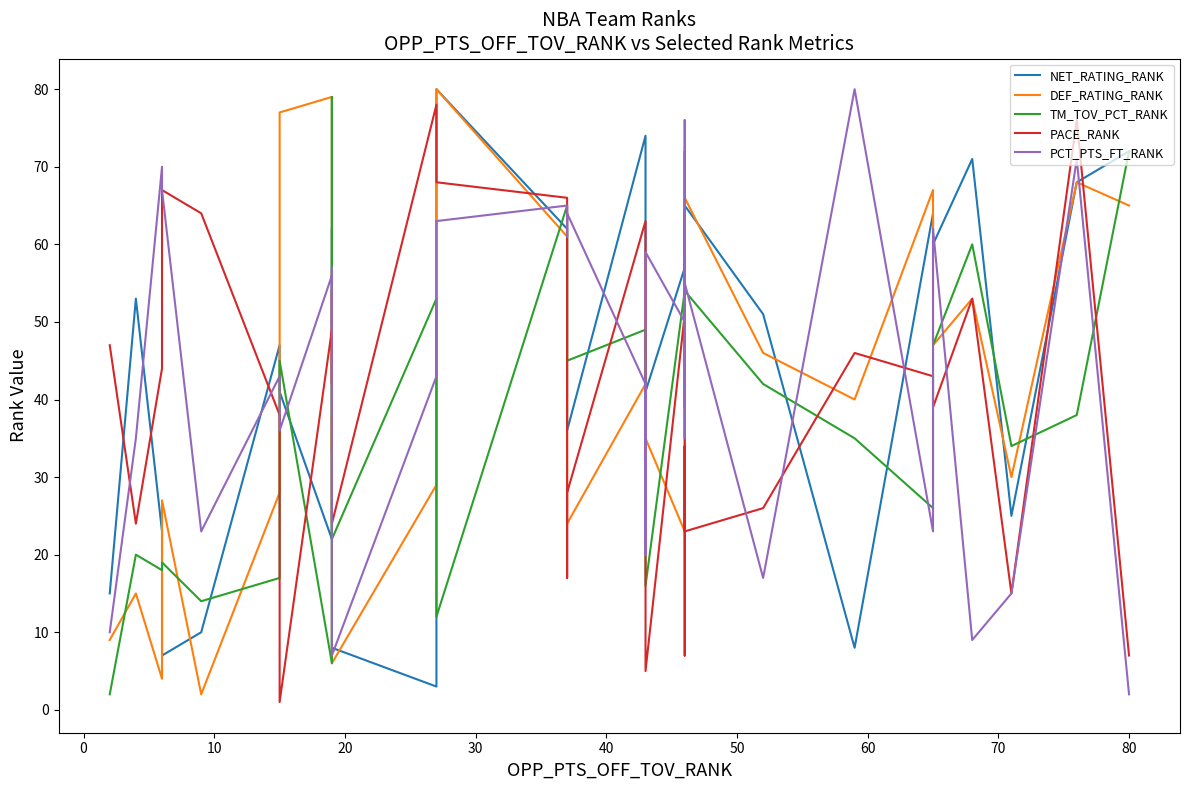

How many lines are shown in the chart?

5